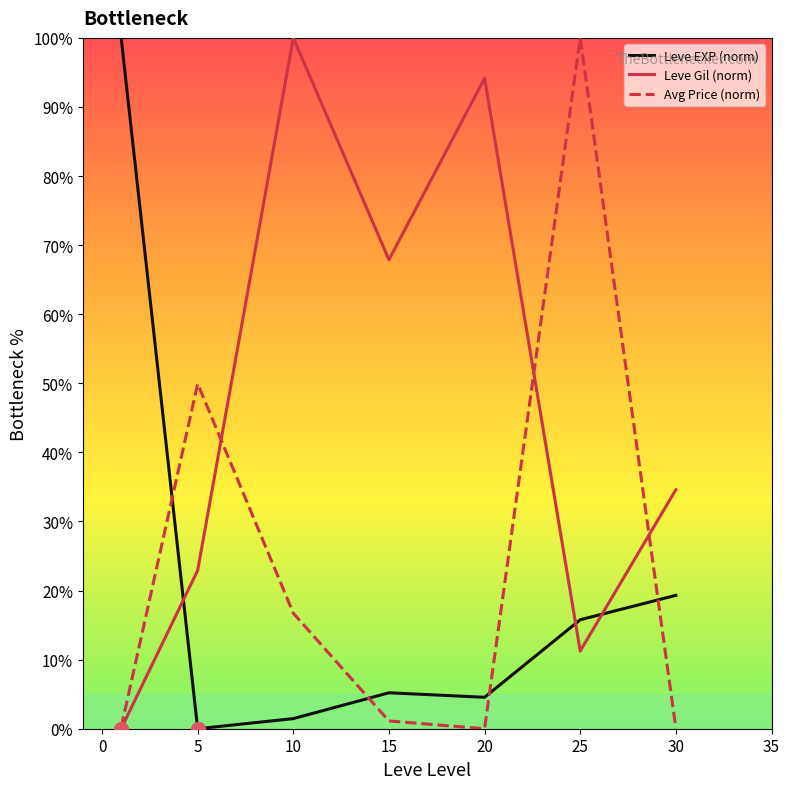

Which series has the largest total across all categories?

Leve Gil (norm)